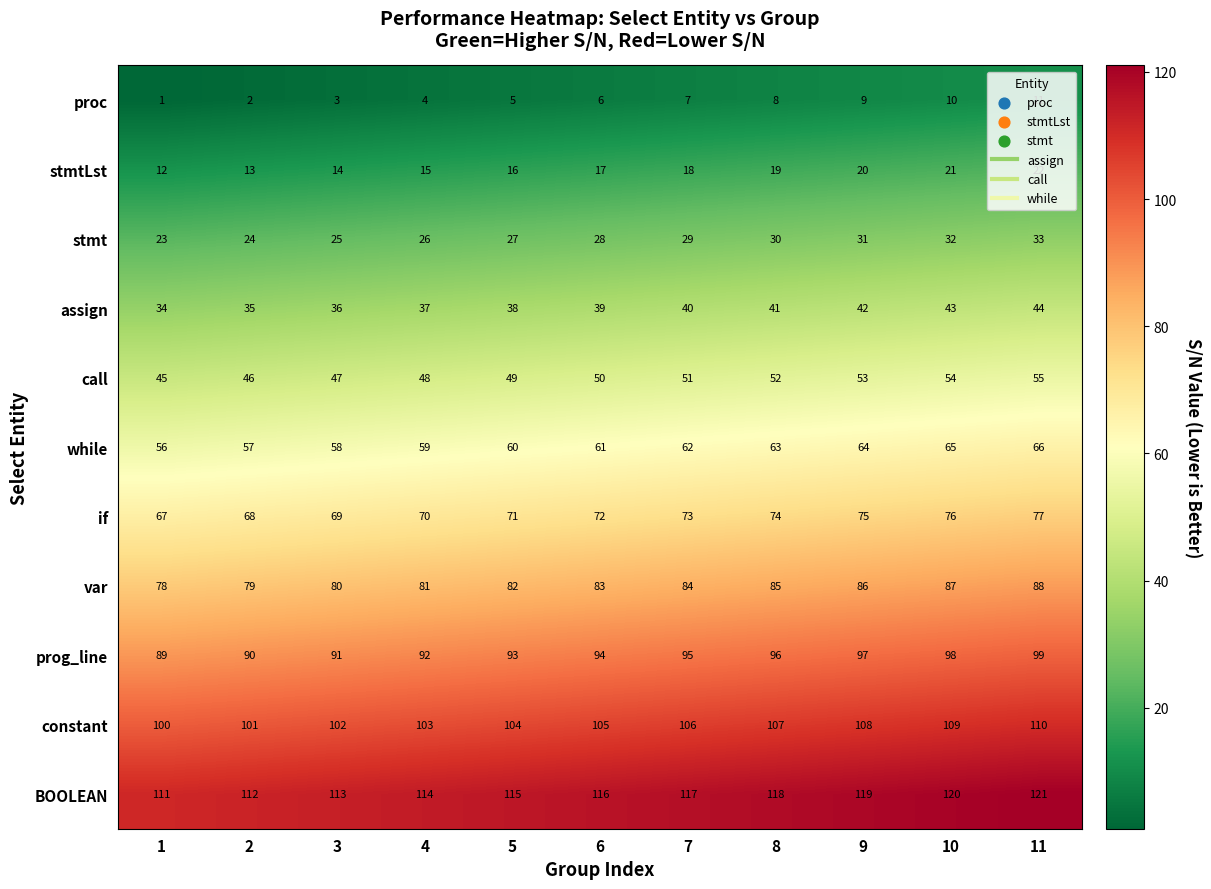

What is the spread (max minus min) of values at 8?

110